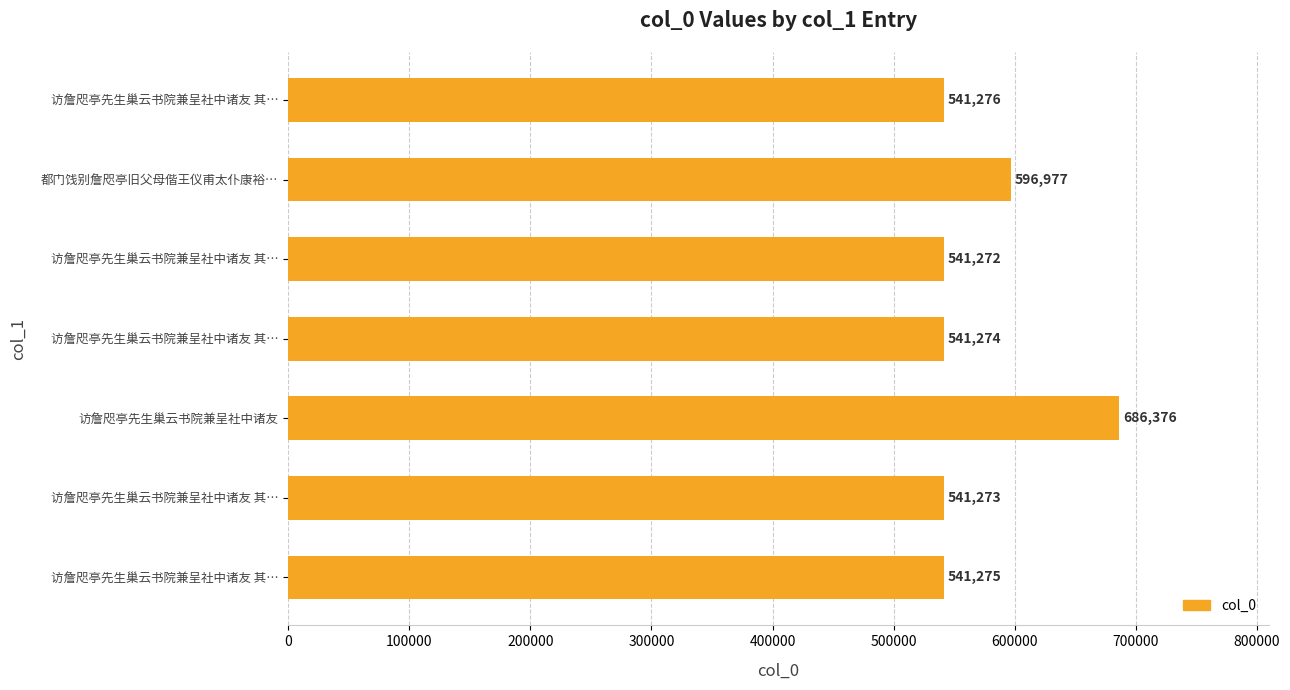

What is the greatest value displayed?

686376